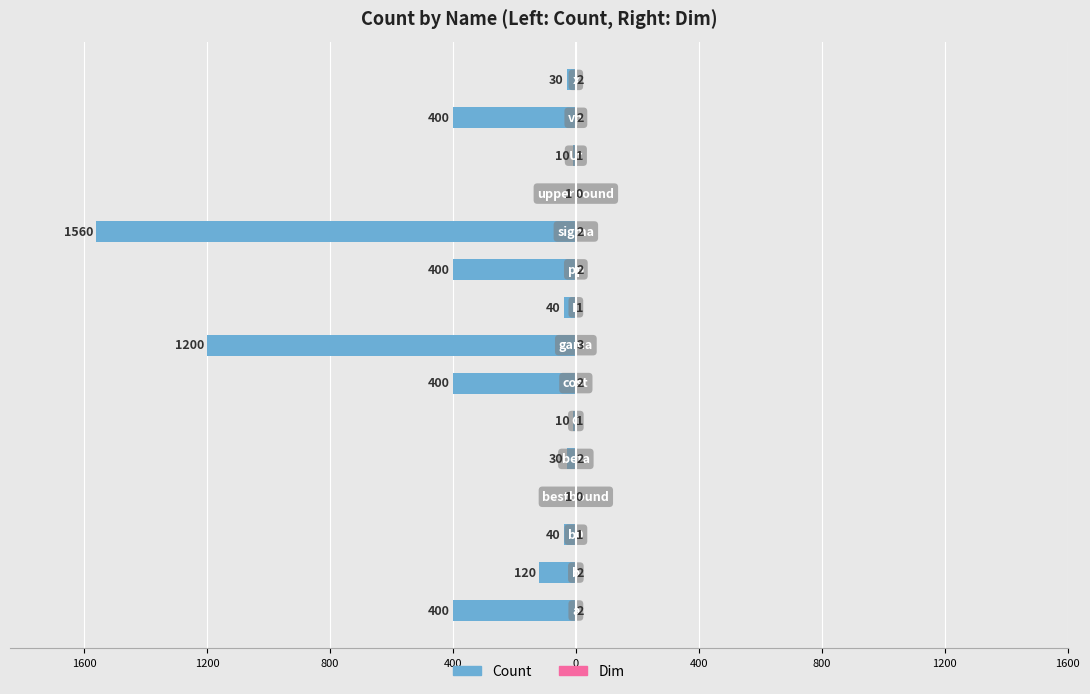

What is the label of the 13th bar from the left?

12